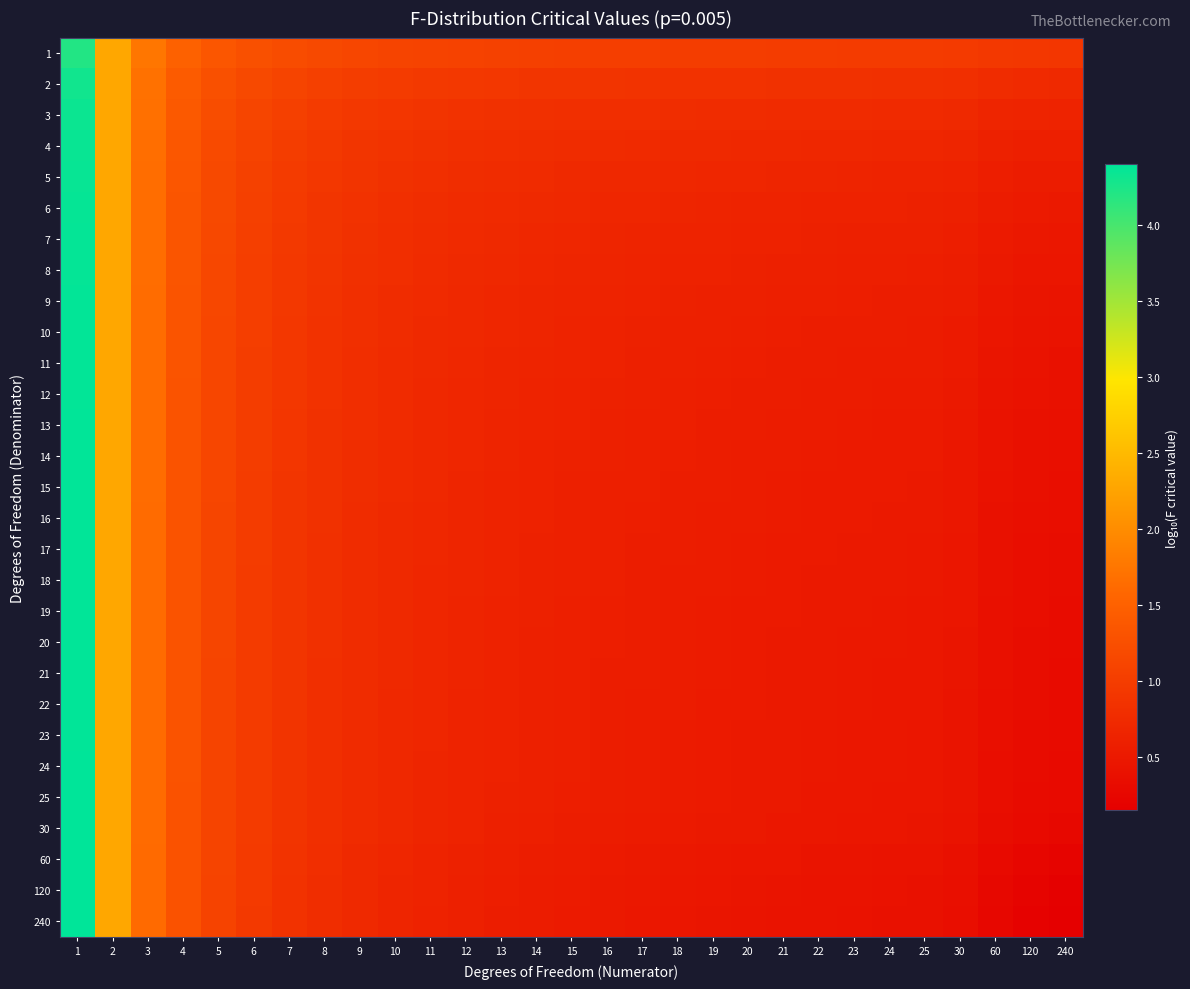

What is the spread (max minus min) of values at 11?

0.5